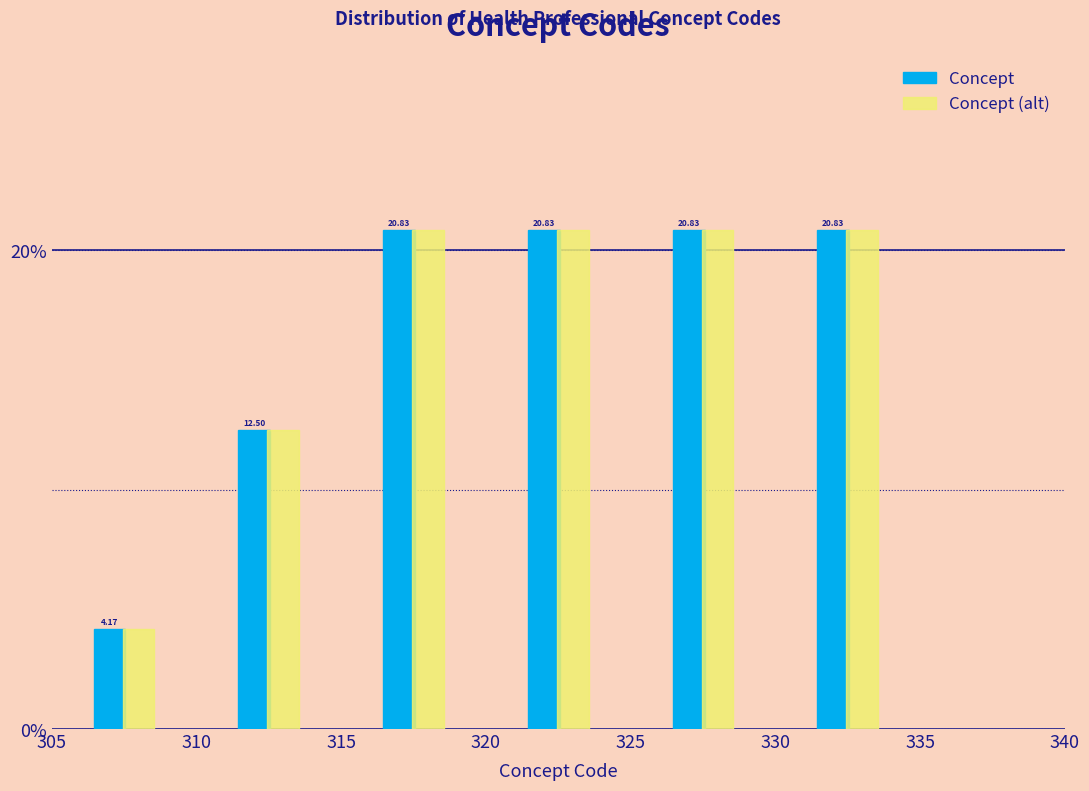

Reading left to right, transcribe this chart: for each range on the x-axis, give the height of each series' bar.

305 to 310: Concept=4.17	Concept (alt)=4.17
310 to 315: Concept=12.50	Concept (alt)=12.50
315 to 320: Concept=20.83	Concept (alt)=20.83
320 to 325: Concept=20.83	Concept (alt)=20.83
325 to 330: Concept=20.83	Concept (alt)=20.83
330 to 335: Concept=20.83	Concept (alt)=20.83